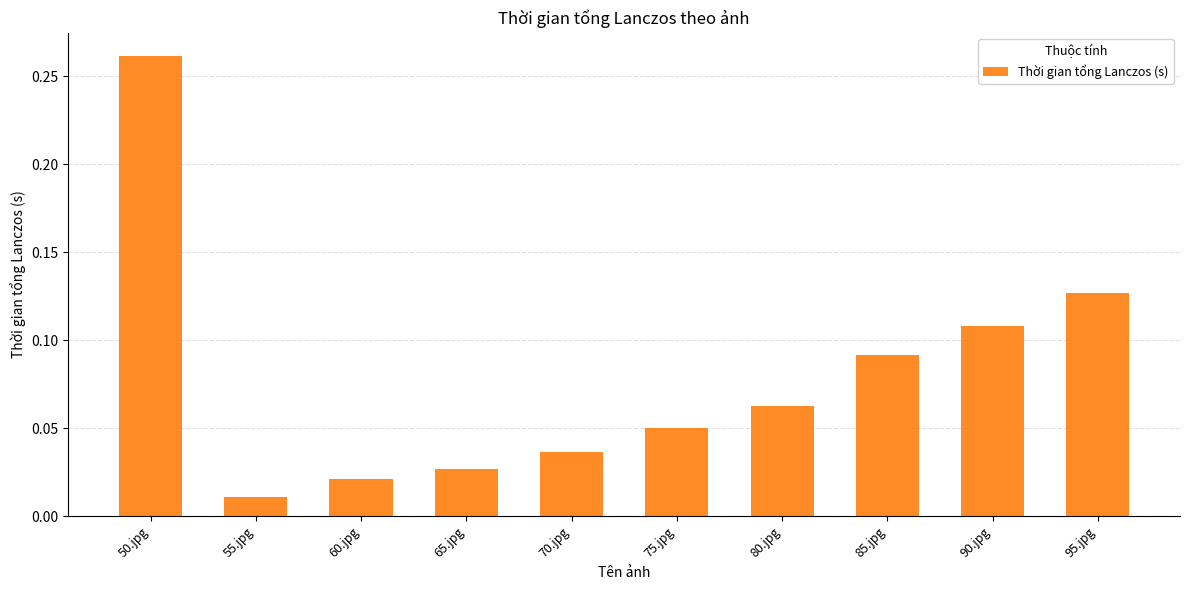

List the labels in order of value, largest first.

50.jpg, 95.jpg, 90.jpg, 85.jpg, 80.jpg, 75.jpg, 70.jpg, 65.jpg, 60.jpg, 55.jpg